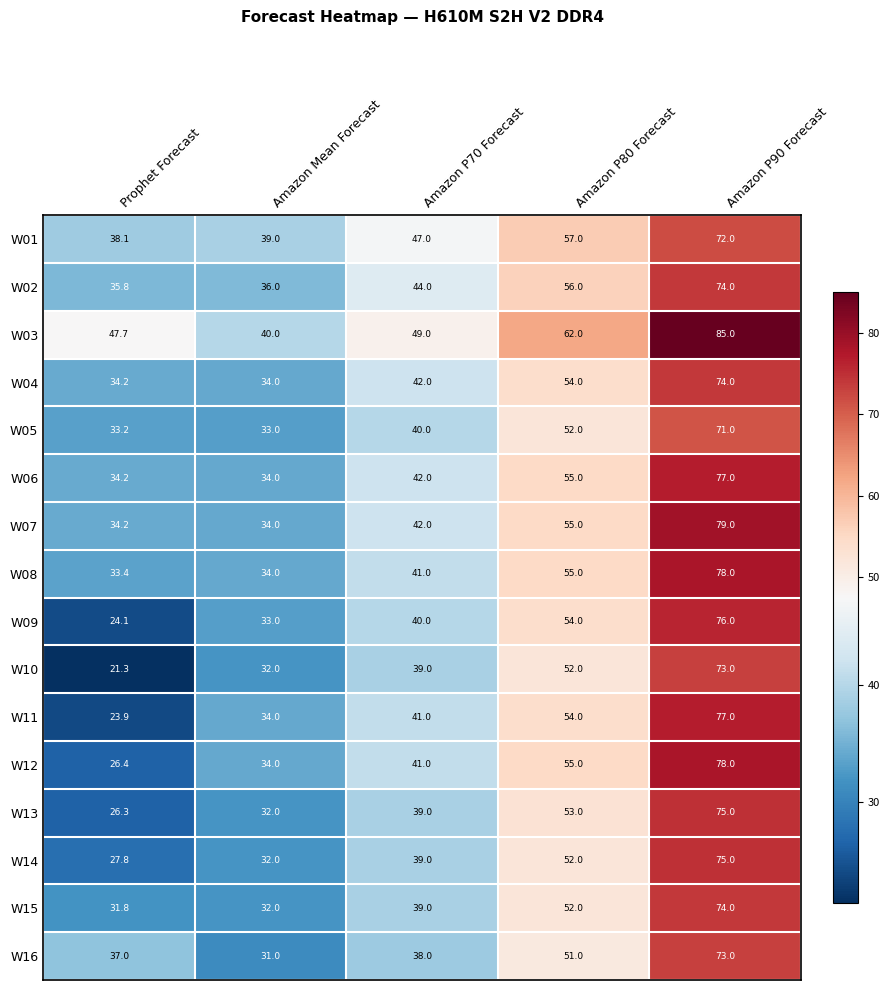

What is the difference between the maximum and minimum values in the W11 series?

53.1